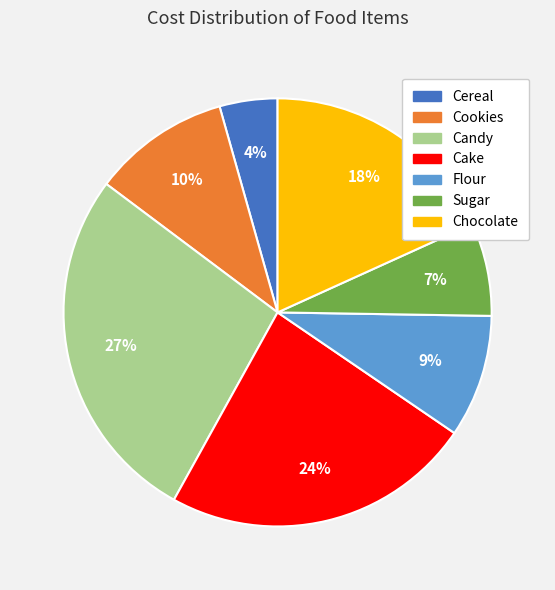

Is Cookies the majority of the pie?

No